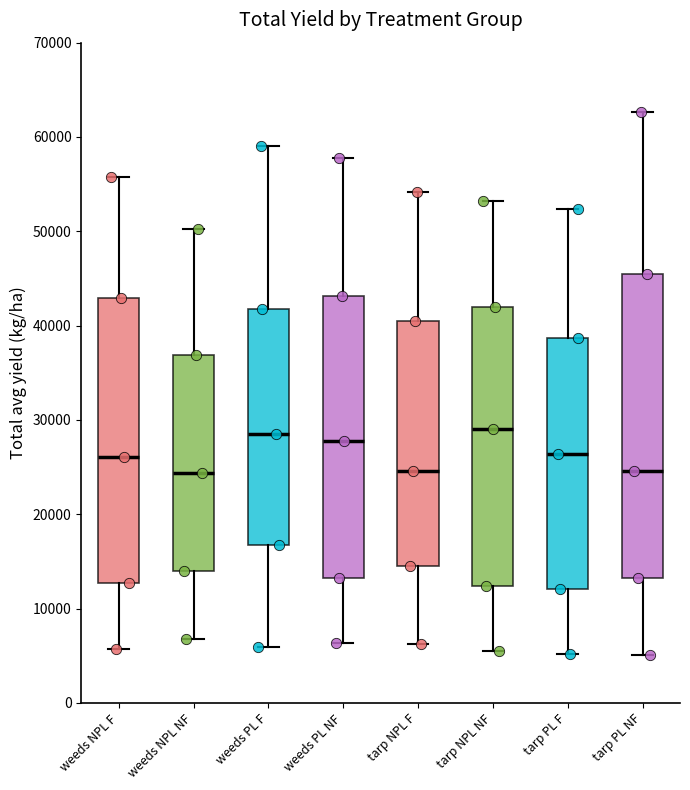

Comparing the boxes themselves (not the whiskers), which one is the tallest?

tarp PL NF